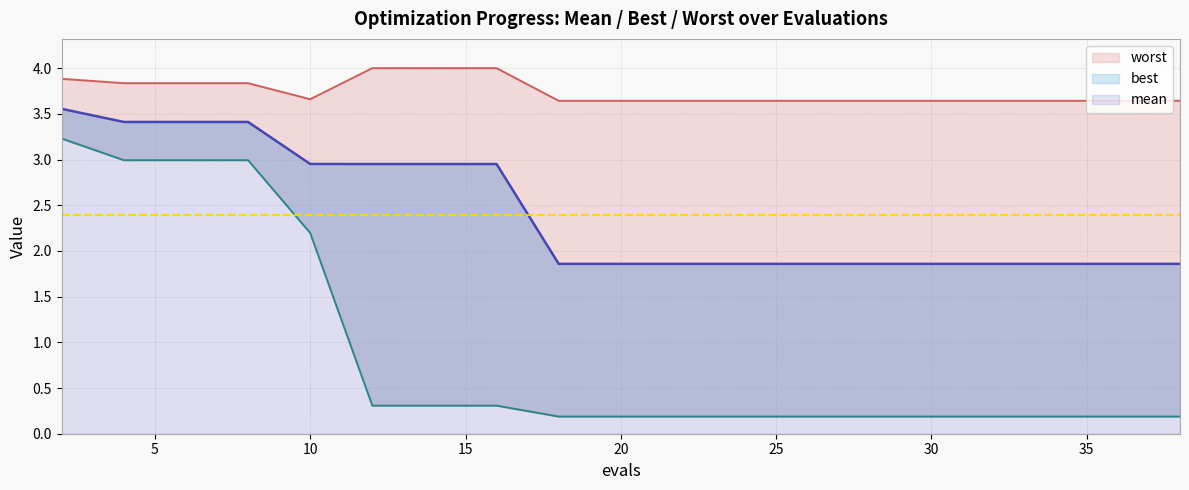

What is the minimum value for worst?

3.6